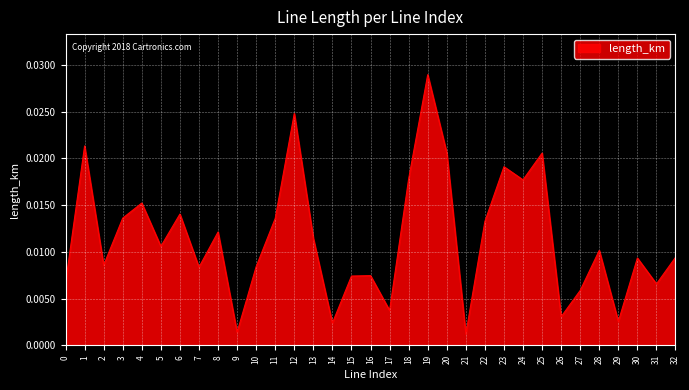

How many lines are shown in the chart?

1